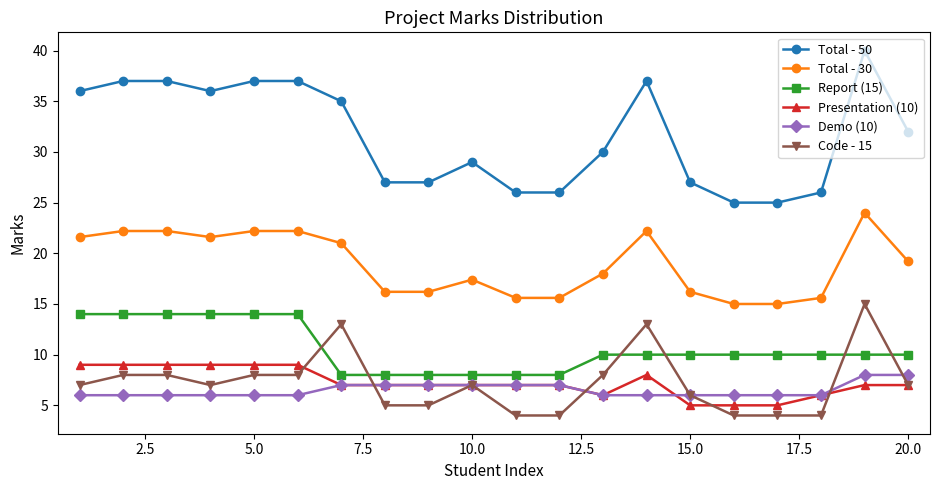

Reading left to right, extract all data points from this chart.

Total - 50: 36.0	37.0	37.0	36.0	37.0	37.0	35.0	27.0	27.0	29.0	26.0	26.0	30.0	37.0	27.0	25.0	25.0	26.0	40.0	32.0
Total - 30: 21.6	22.2	22.2	21.6	22.2	22.2	21.0	16.2	16.2	17.4	15.6	15.6	18.0	22.2	16.2	15.0	15.0	15.6	24.0	19.2
Report (15): 14.0	14.0	14.0	14.0	14.0	14.0	8.0	8.0	8.0	8.0	8.0	8.0	10.0	10.0	10.0	10.0	10.0	10.0	10.0	10.0
Presentation (10): 9.0	9.0	9.0	9.0	9.0	9.0	7.0	7.0	7.0	7.0	7.0	7.0	6.0	8.0	5.0	5.0	5.0	6.0	7.0	7.0
Demo (10): 6.0	6.0	6.0	6.0	6.0	6.0	7.0	7.0	7.0	7.0	7.0	7.0	6.0	6.0	6.0	6.0	6.0	6.0	8.0	8.0
Code - 15: 7.0	8.0	8.0	7.0	8.0	8.0	13.0	5.0	5.0	7.0	4.0	4.0	8.0	13.0	6.0	4.0	4.0	4.0	15.0	7.0